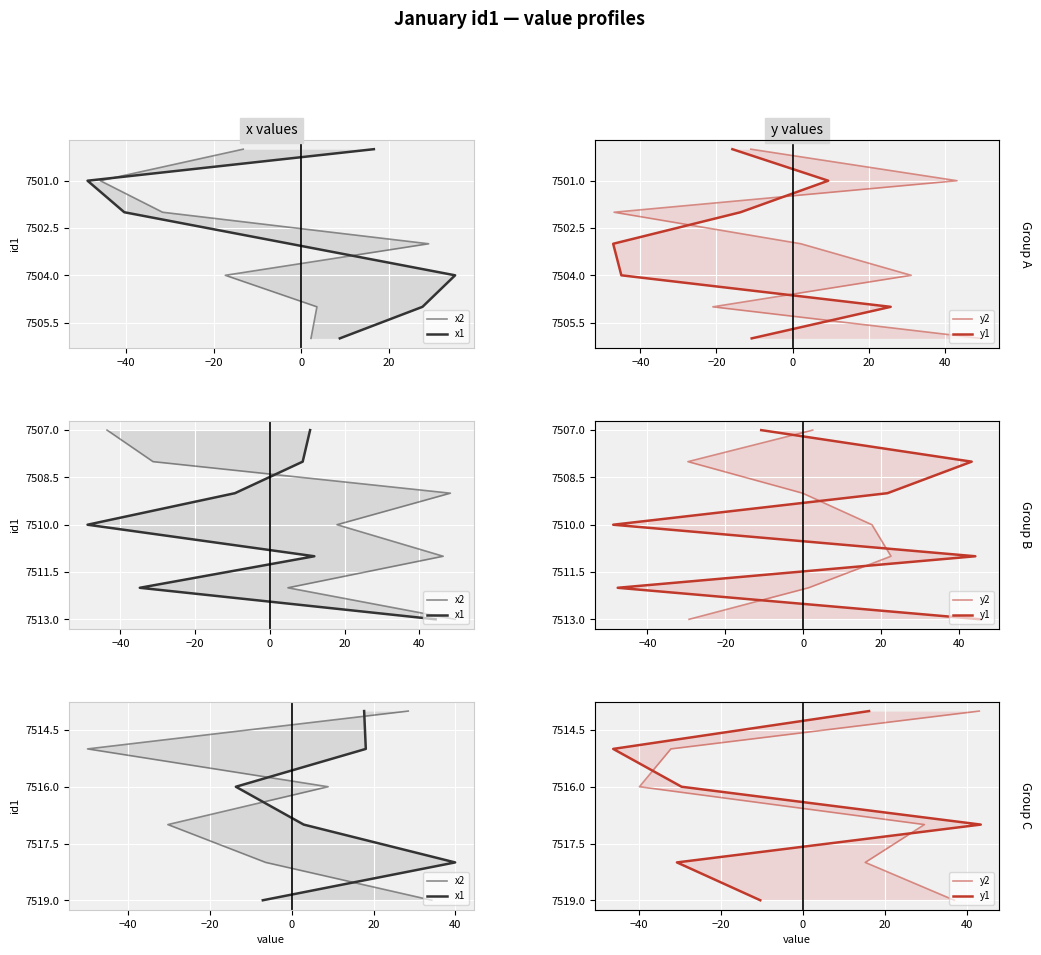

What is the value of the x2 point at the 3rd from the left?

7516